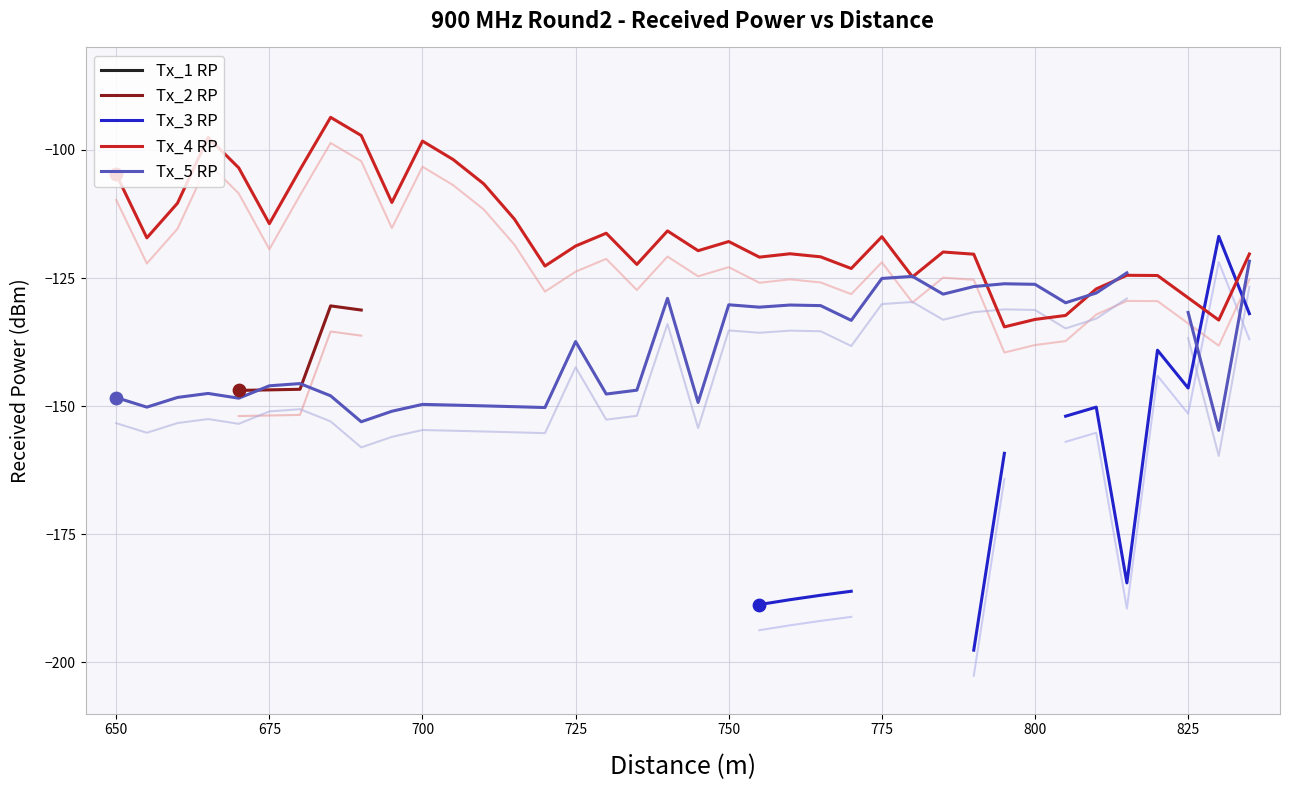

Is the value of Tx_3 RP at 625 greater than the value of Tx_2 RP at 25?

No